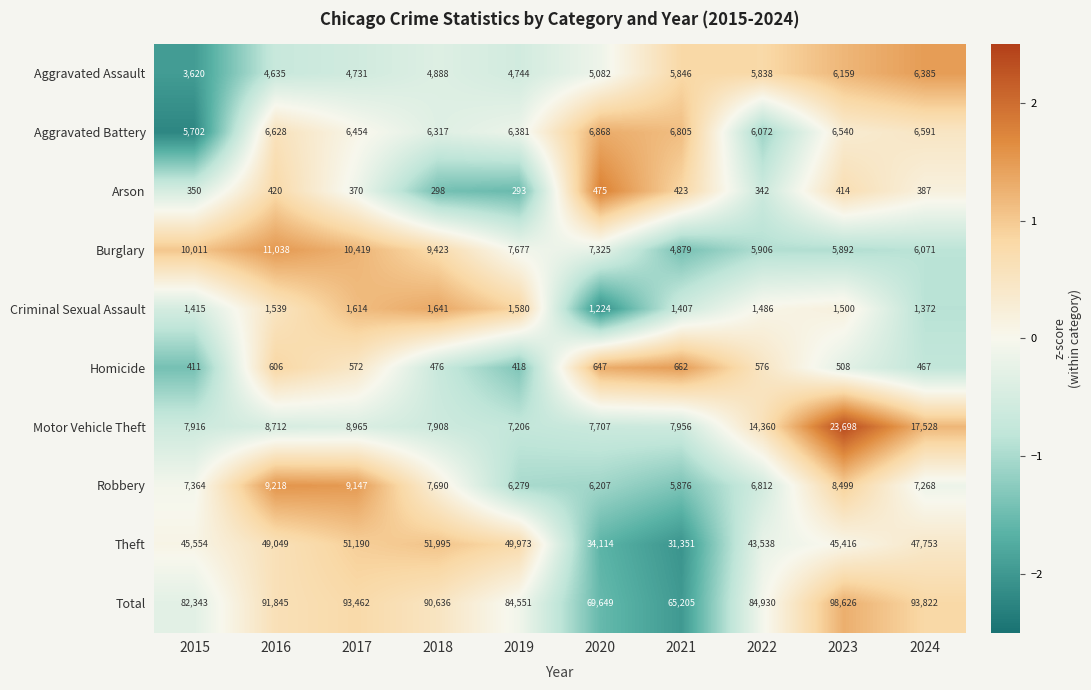

Count the number of data series in this chart.

10